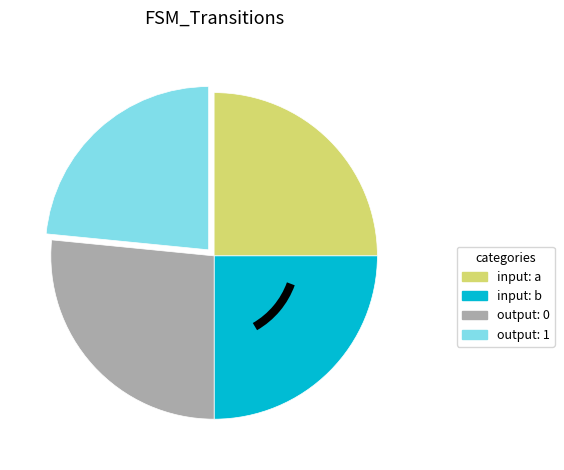

Is there any slice that represents more than half of the pie?

No